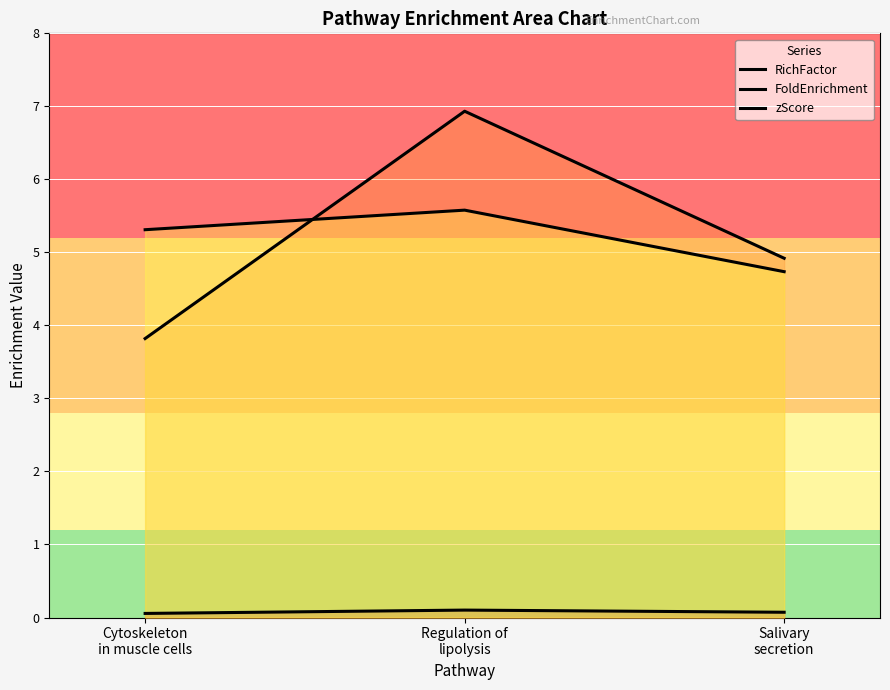

The RichFactor series shows 0.1 at Cytoskeleton
in muscle cells. True or false?

True